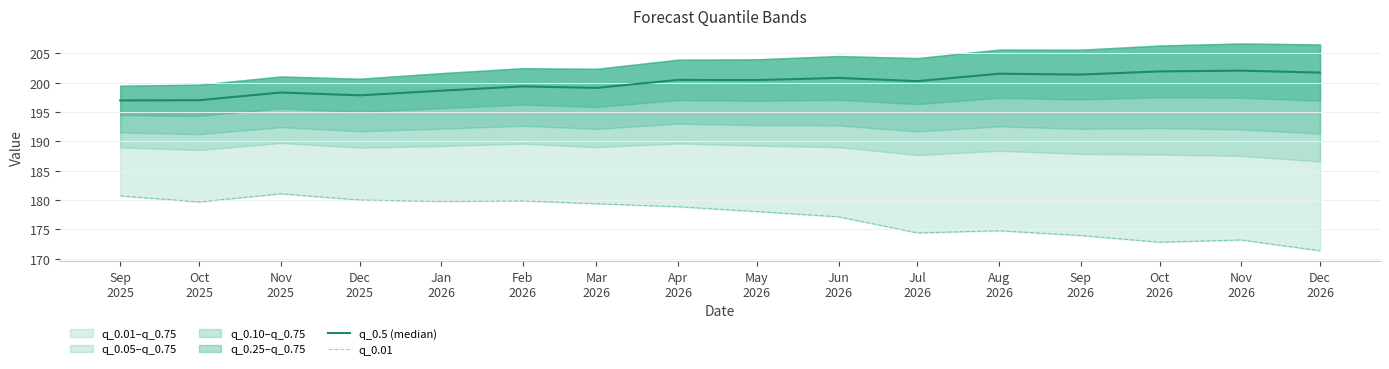

Is it true that q_0.01 equals 179.4 at Mar
2026?

True